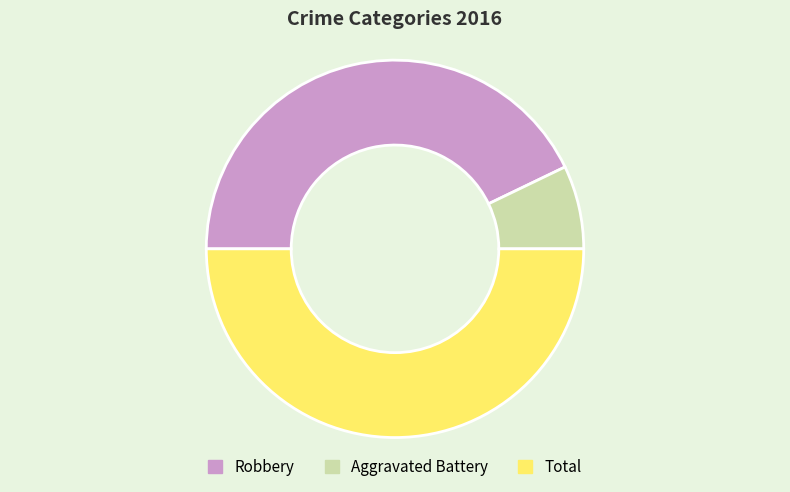

Is the sum of Total and Robbery greater than half?

Yes